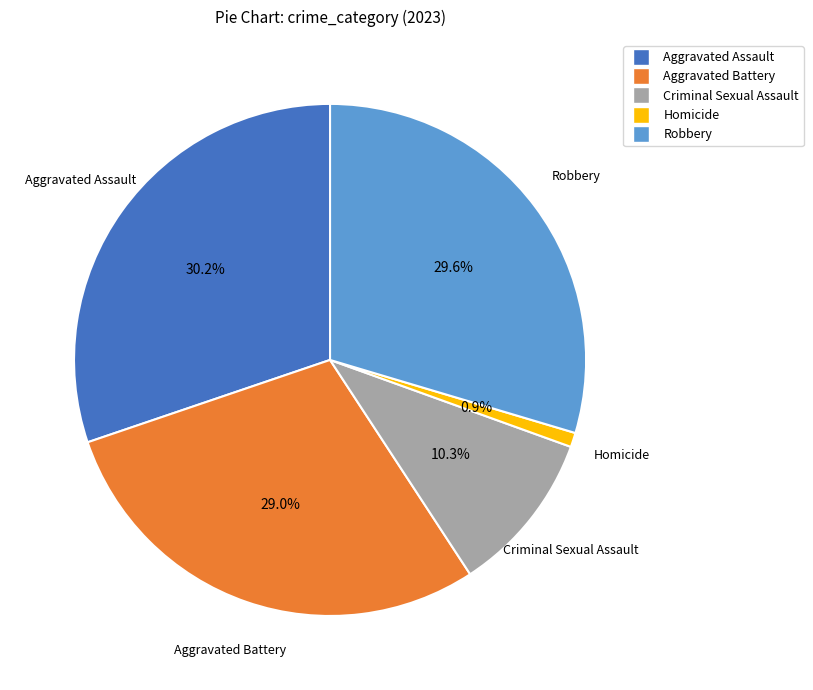

The Aggravated Assault slice represents 37% of the pie. True or false?

False